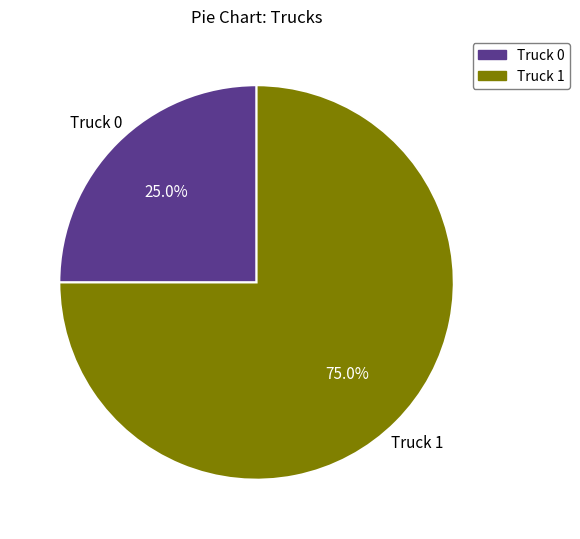

How many segments does this pie chart have?

2